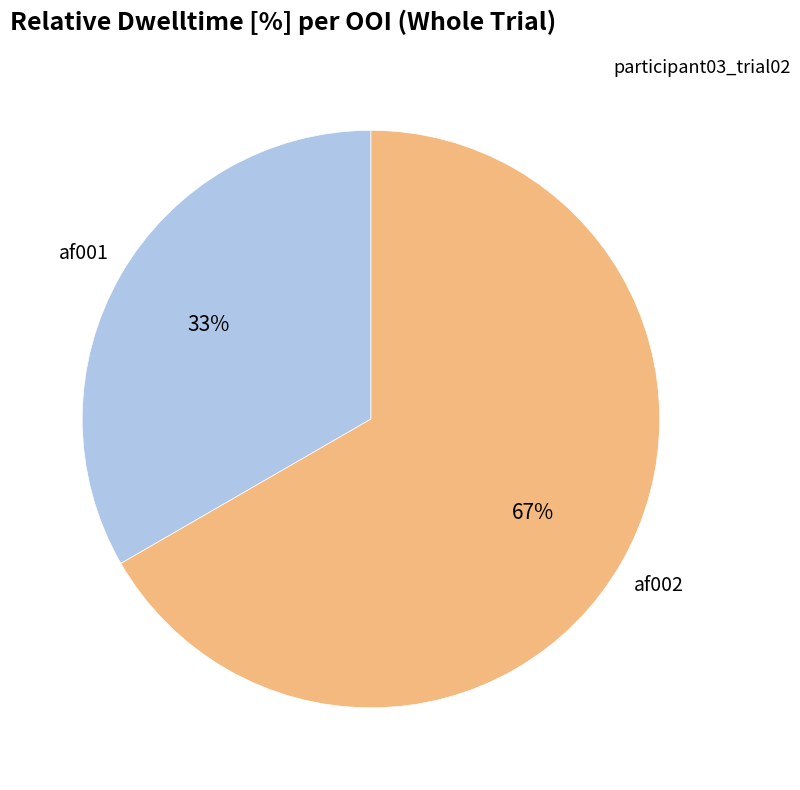

Which slice is the largest?

af002